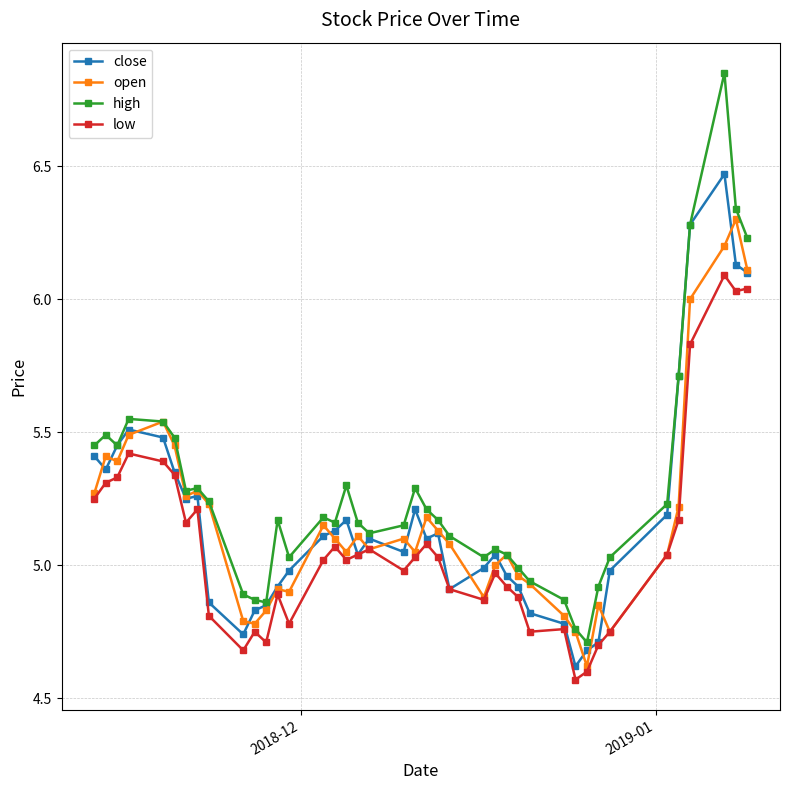

True or false: open has more than 0 interior local peaks.

True